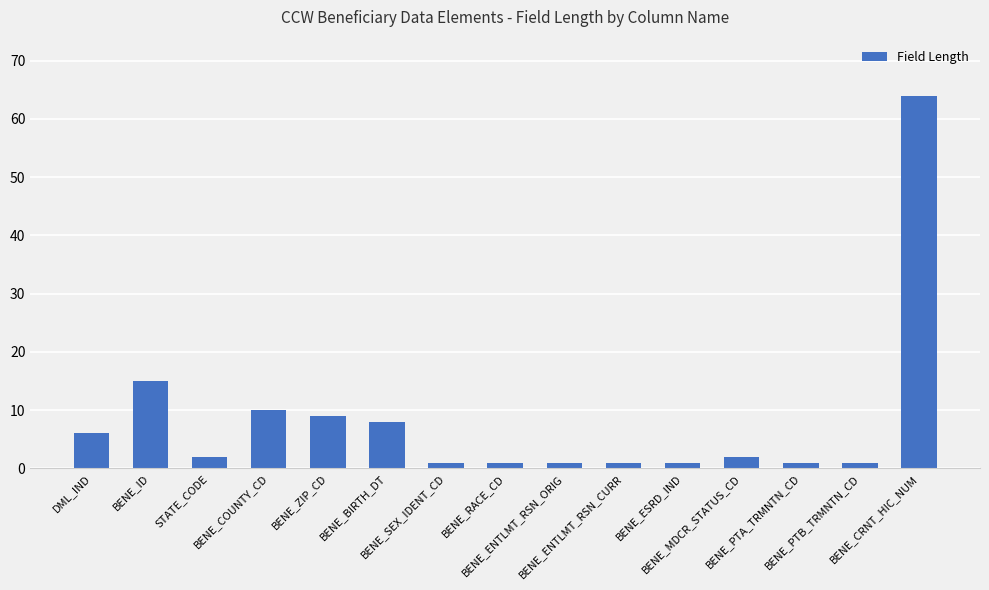

What is the greatest value displayed?

64